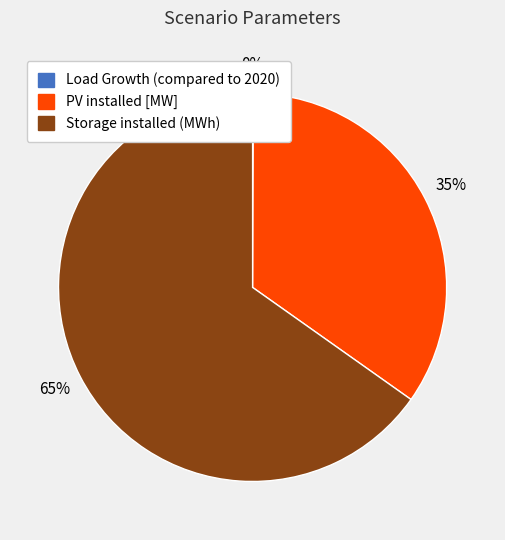

What is the ratio of the value at Storage installed (MWh) to the value at PV installed [MW]?

1.9